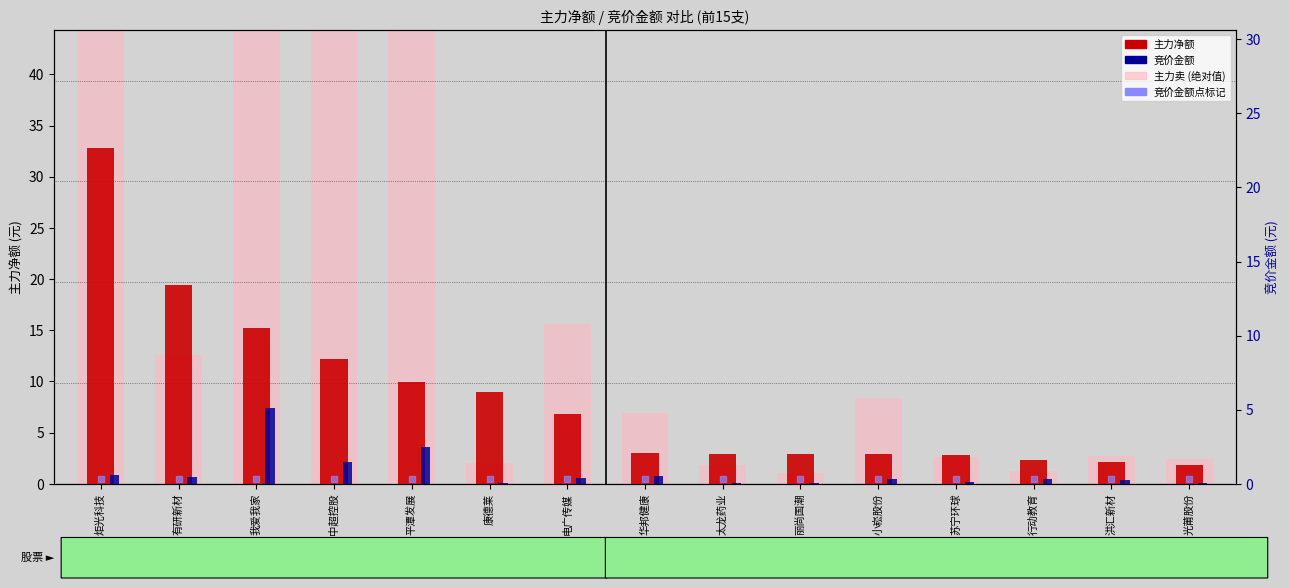

What is the sum of the 竞价金额 (百万元) values at 洪汇新材 and 康德莱?

0.3